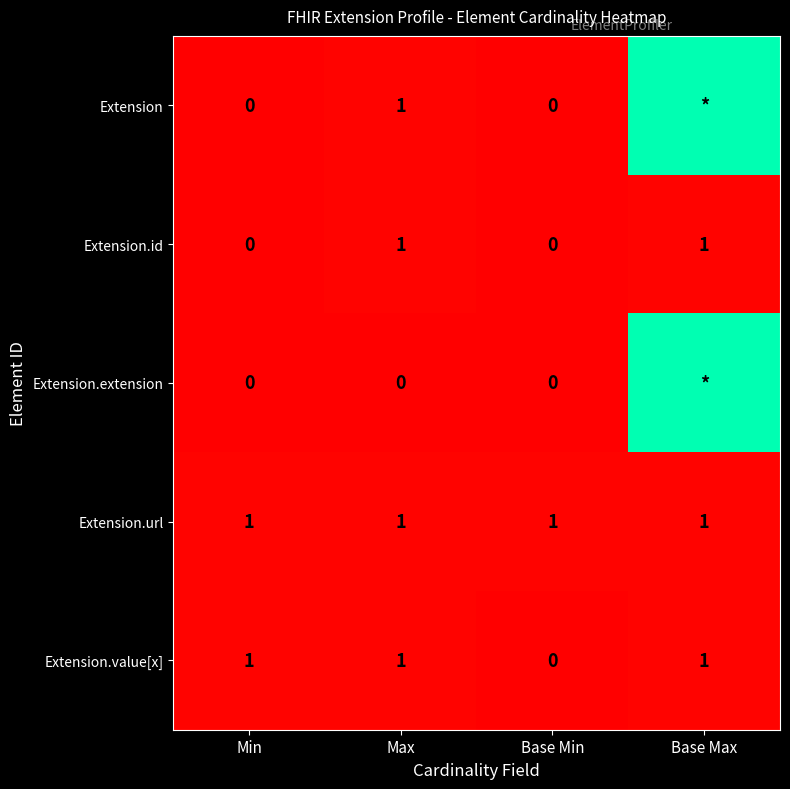

The value of Extension at Max is 1. True or false?

True